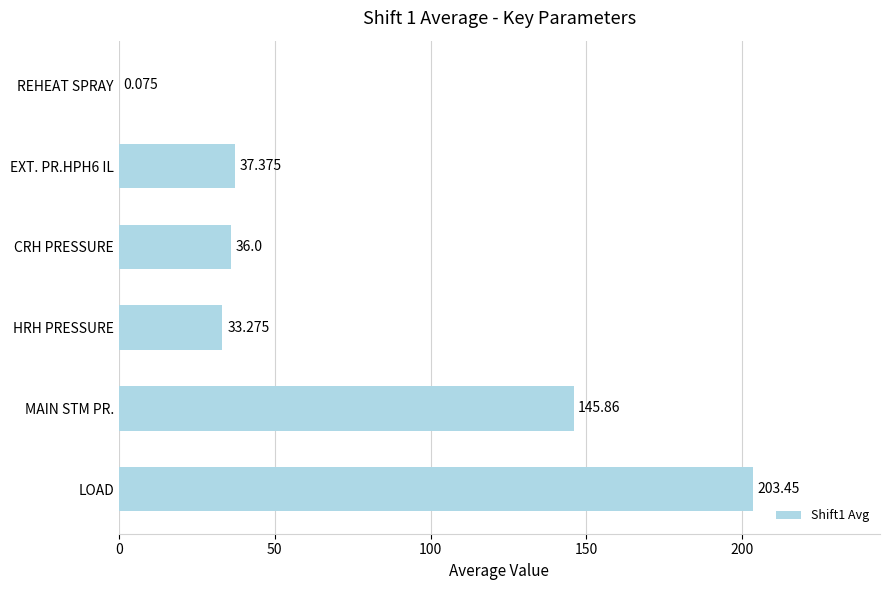

At which label is the value closest to 101?

MAIN STM PR.